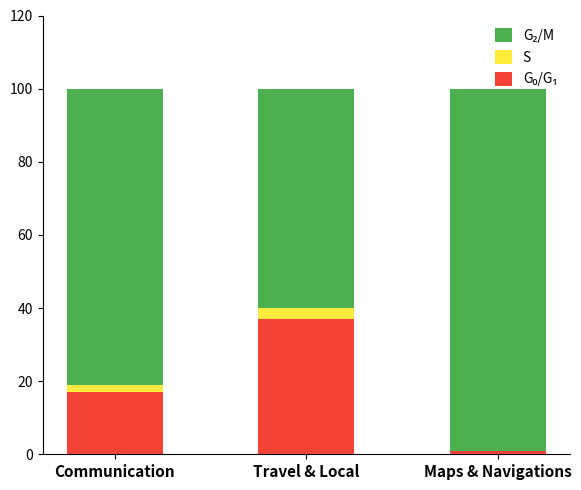

What is the total value across all series at Travel & Local?

100